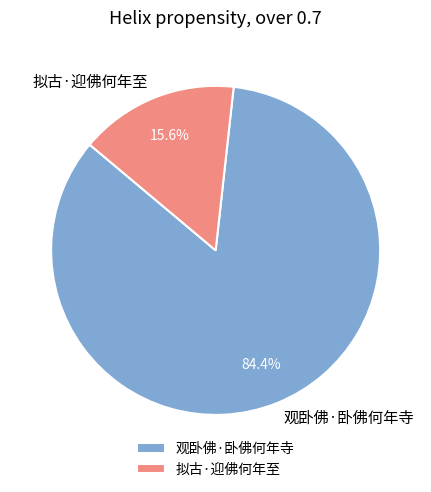

Combined, do 观卧佛·卧佛何年寺 and 拟古·迎佛何年至 account for over 50%?

Yes